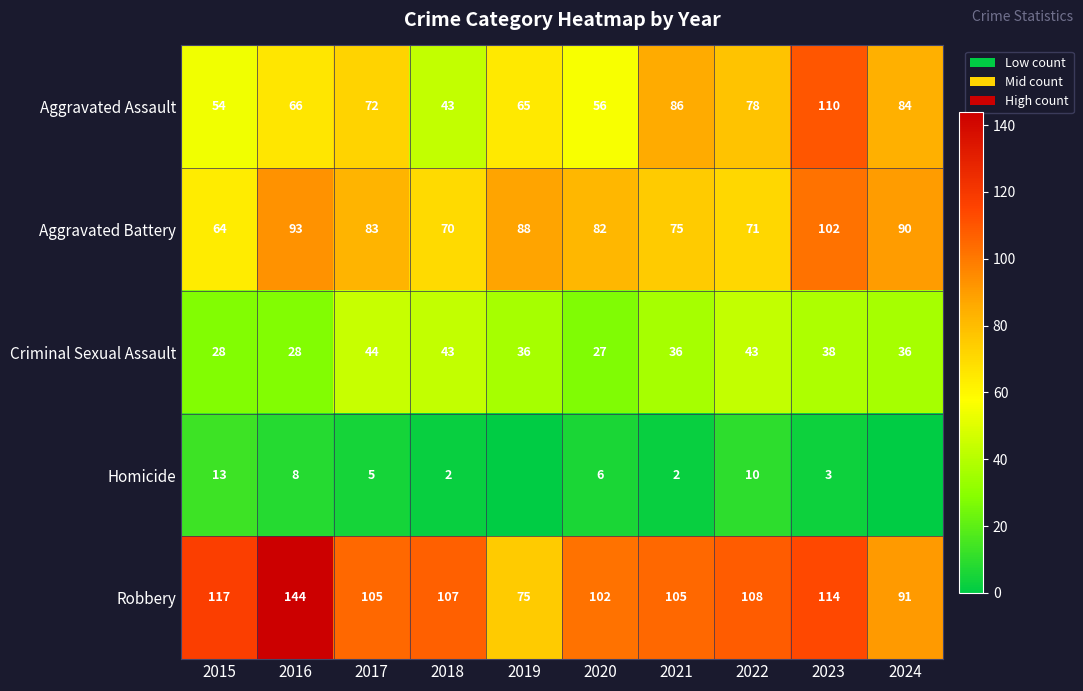

The Homicide series shows 1 at 2018. True or false?

False